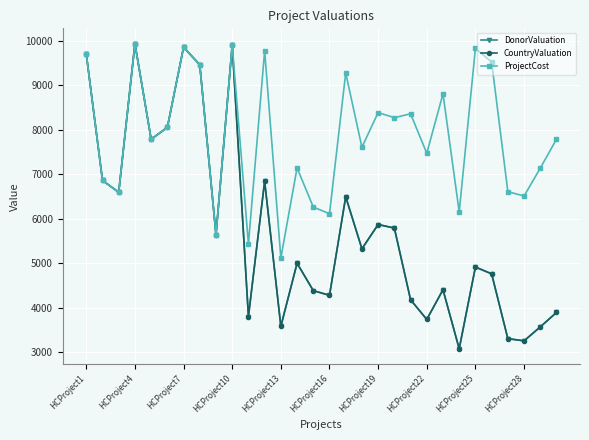

What are all the series names shown in the legend?

DonorValuation, CountryValuation, ProjectCost